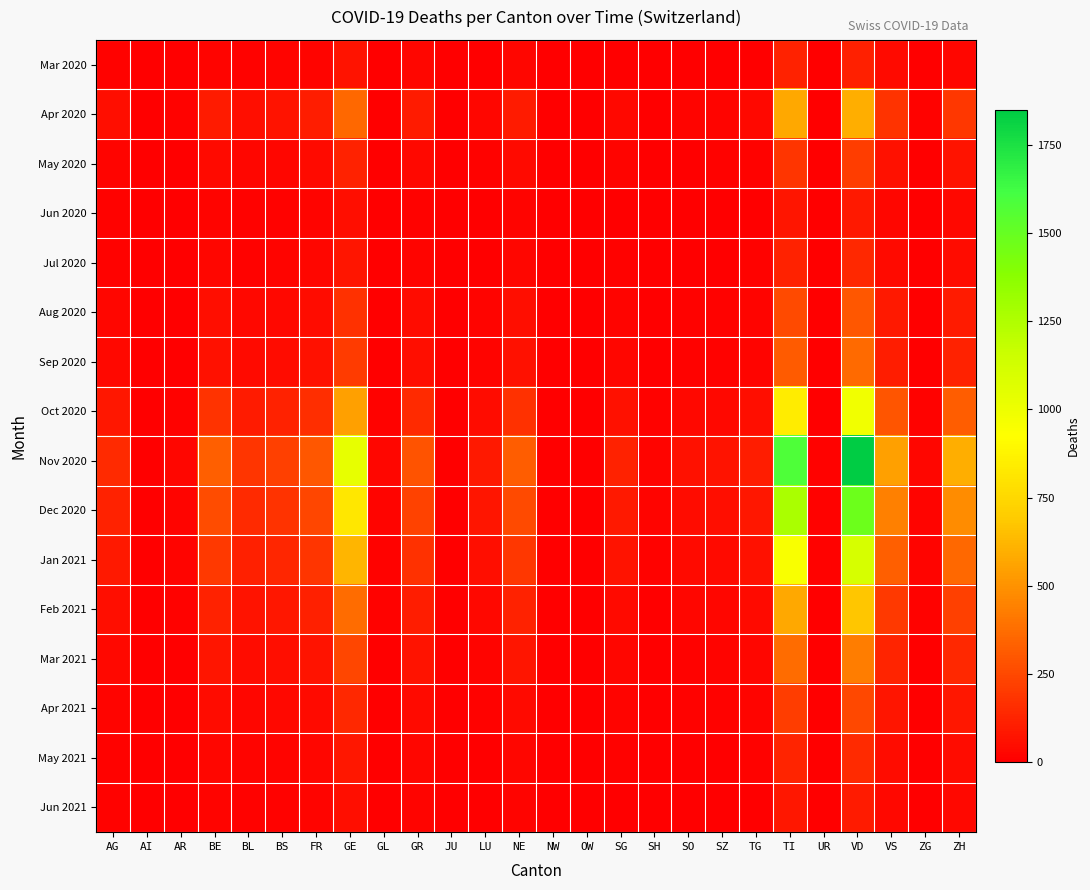

What is the total value across all series at TG?

518